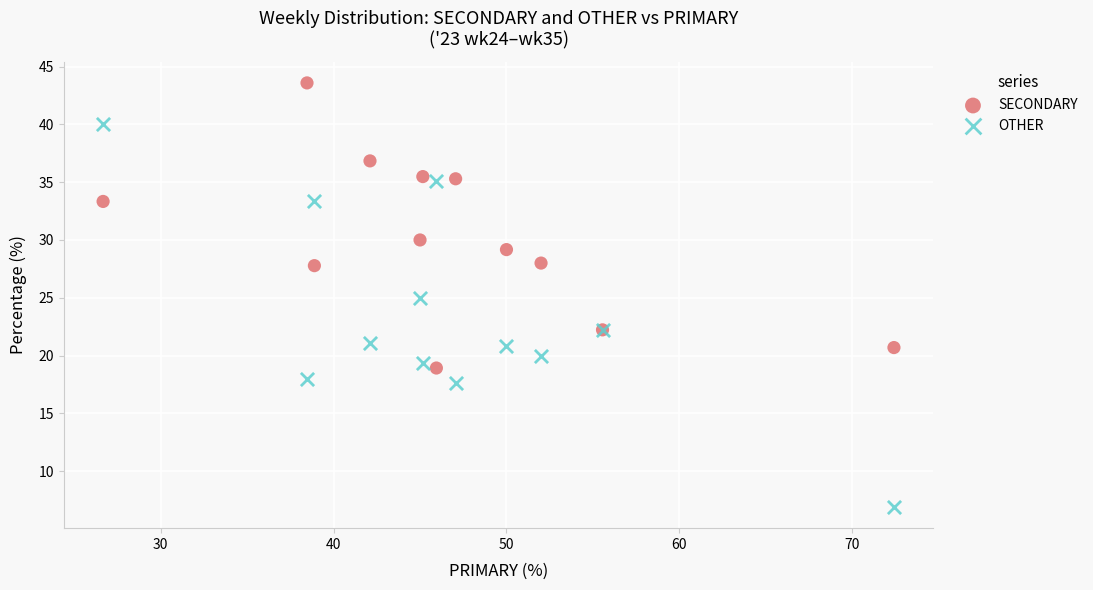

Which series reaches the maximum Y coordinate?

SECONDARY